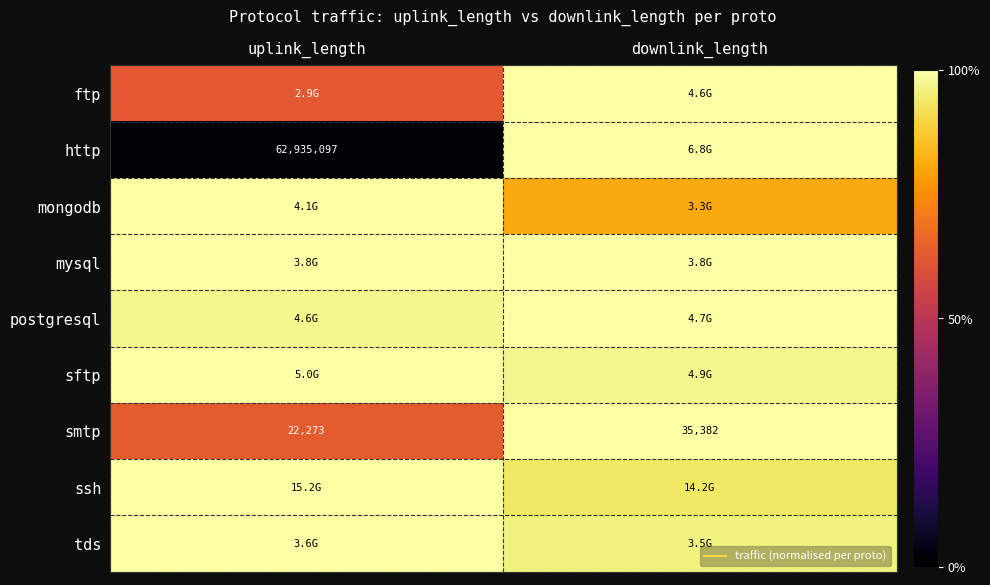

True or false: mongodb has a value of 1.0 at uplink_length.

True